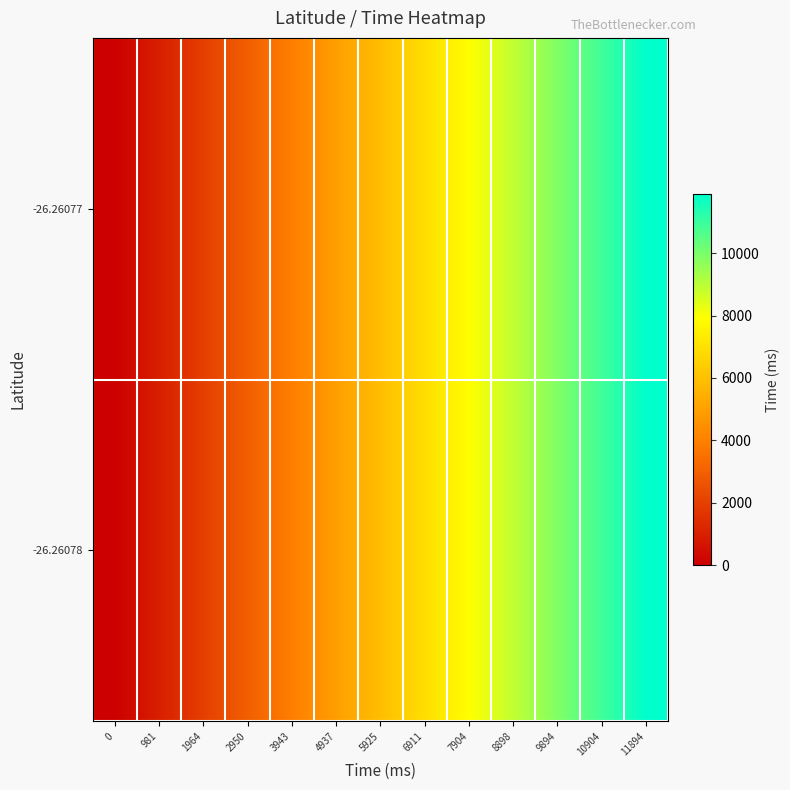

List the series in order of their peak value, lowest first.

-26.26077, -26.26078